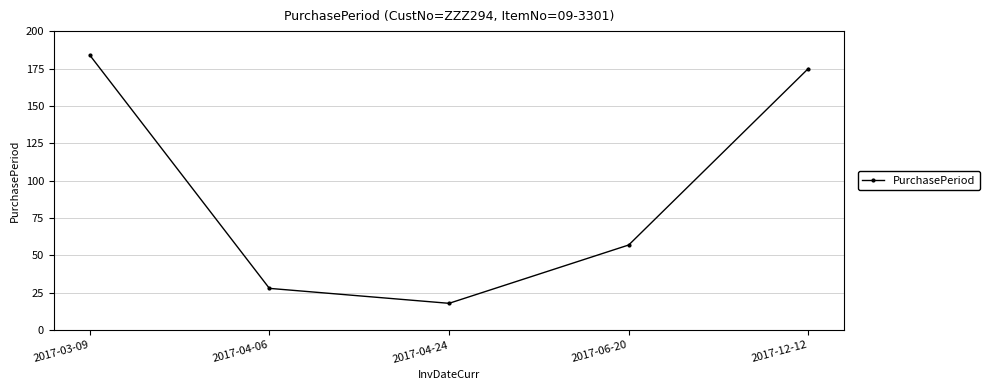

Rank the categories by value from lowest to highest.

2017-04-24, 2017-04-06, 2017-06-20, 2017-12-12, 2017-03-09